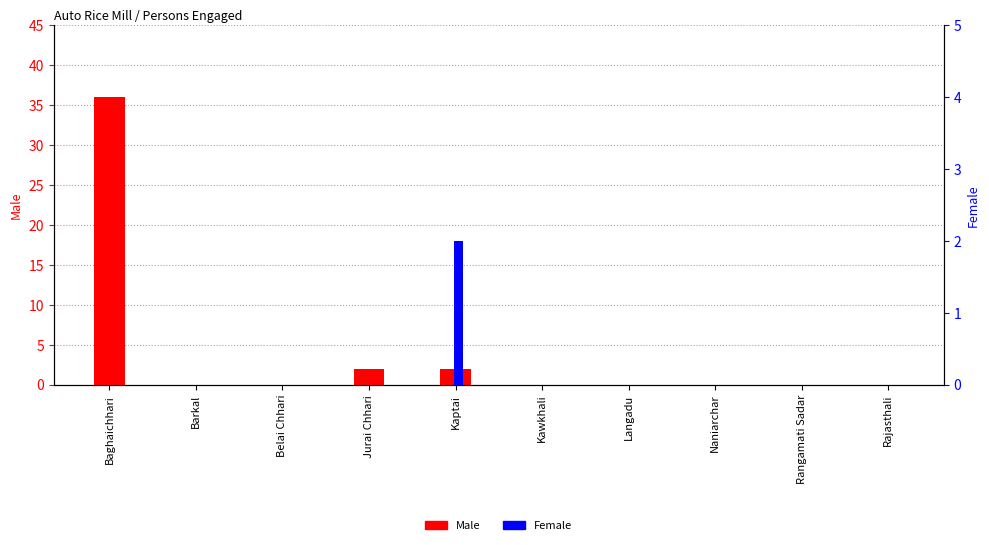

Is the value of Male at Barkal greater than the value of Female at Rajasthali?

No